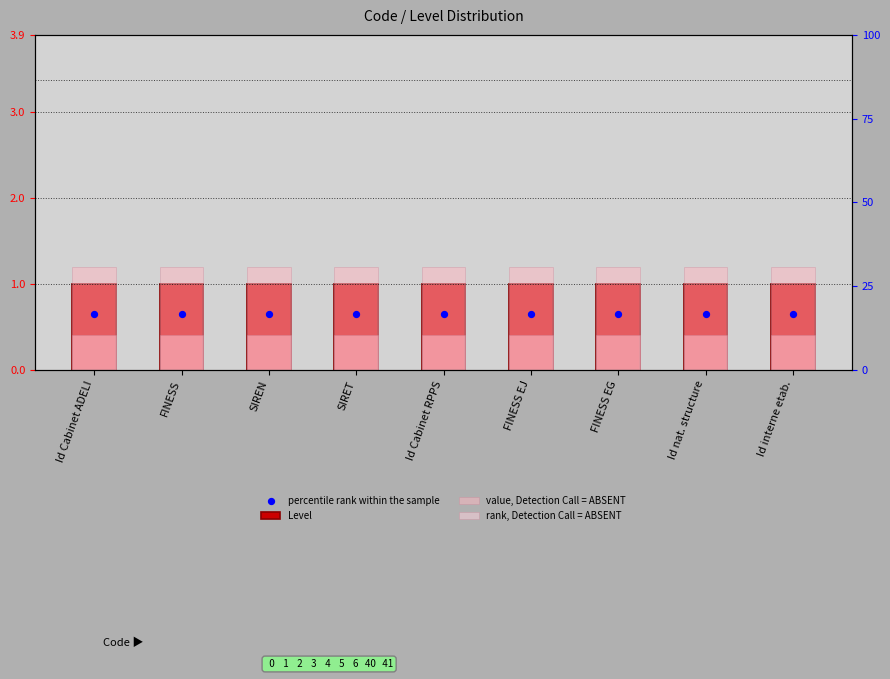

What are all the series names shown in the legend?

Level, value, Detection Call = ABSENT, rank, Detection Call = ABSENT, percentile rank within the sample